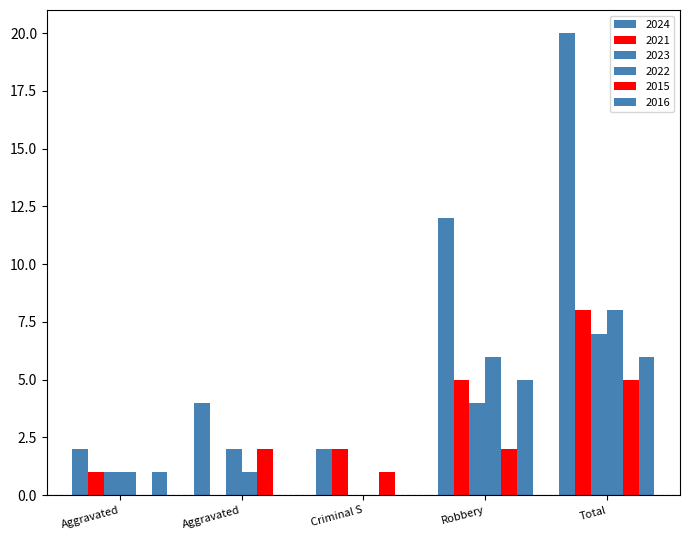

Are the bars grouped side by side (vs. stacked)?

Yes